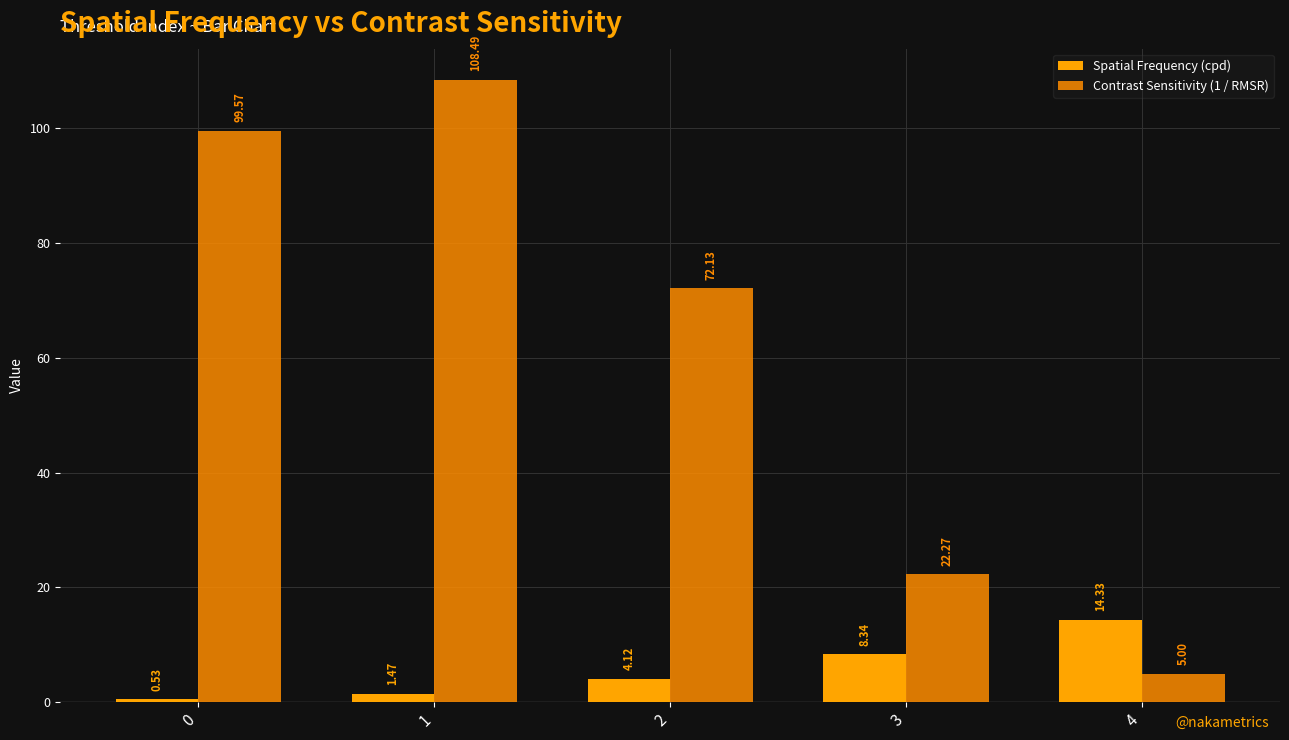

Which series has the largest range (max minus min)?

Contrast Sensitivity (1 / RMSR)